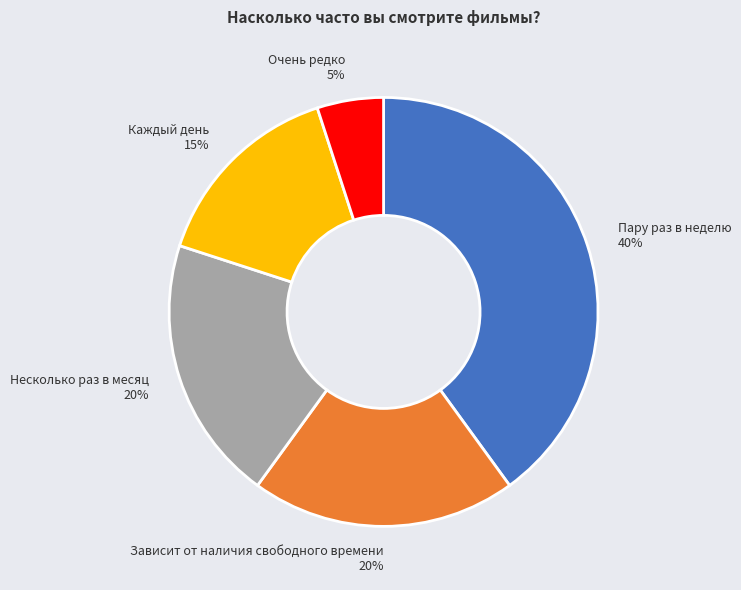

How many slices are in this pie chart?

5